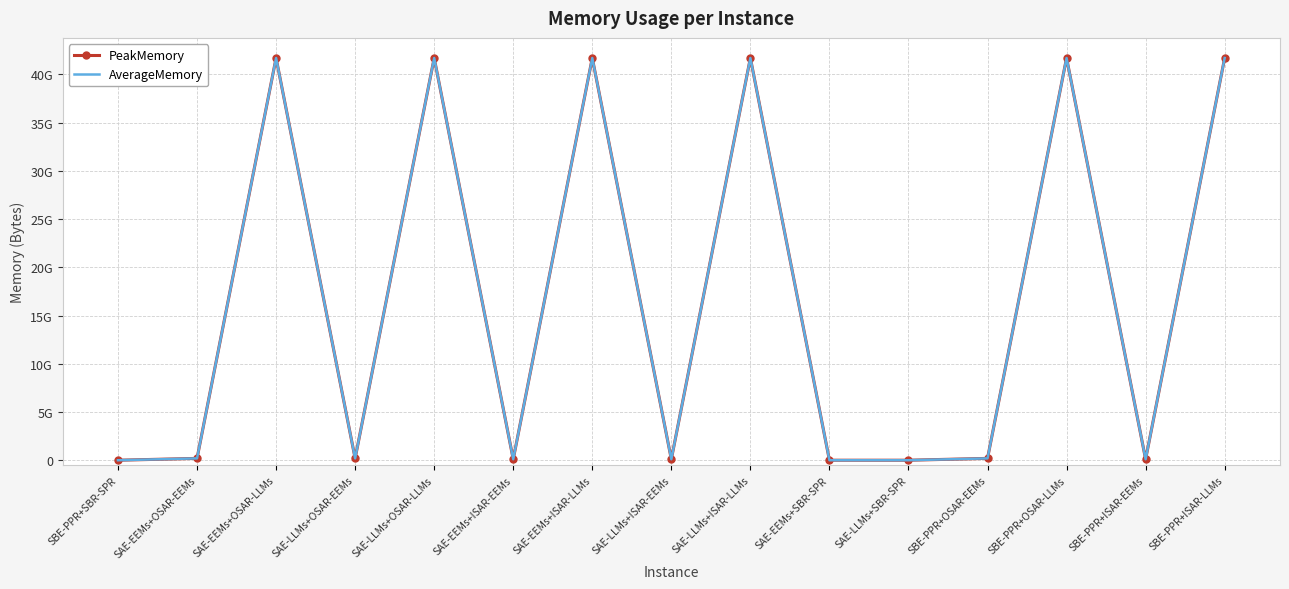

Which series has the largest total across all categories?

PeakMemory